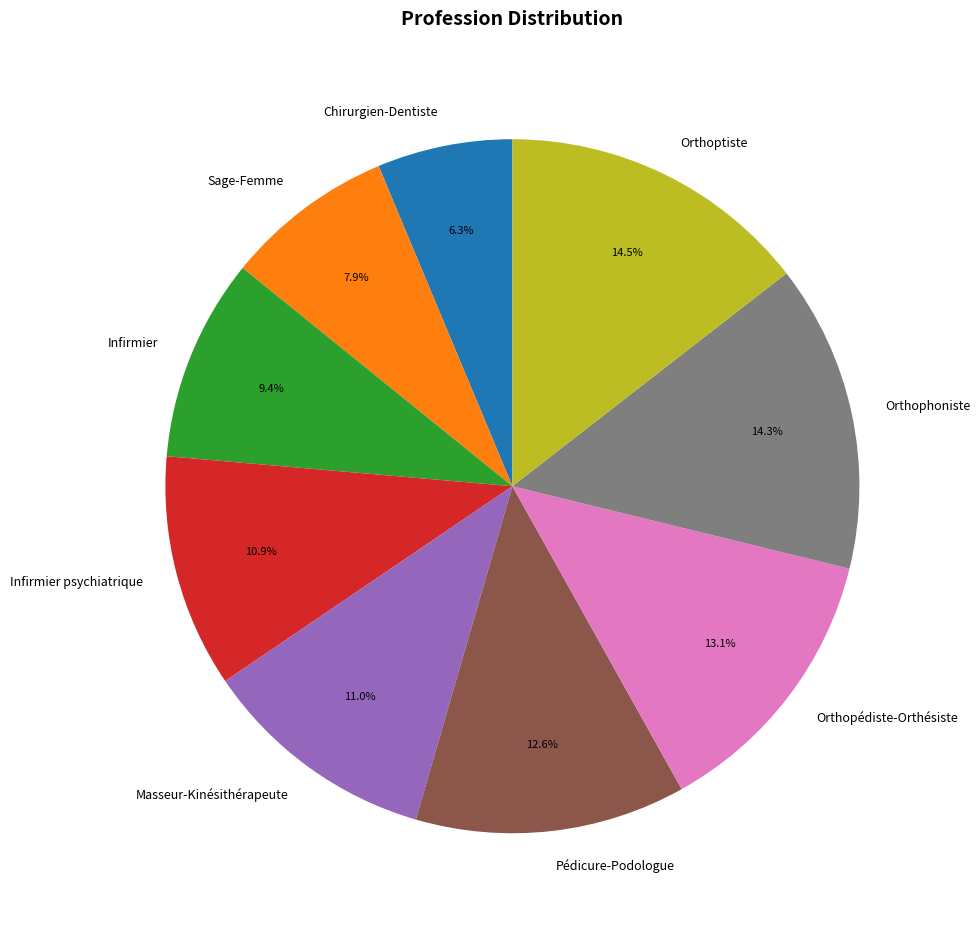

Which slice is the smallest?

Chirurgien-Dentiste